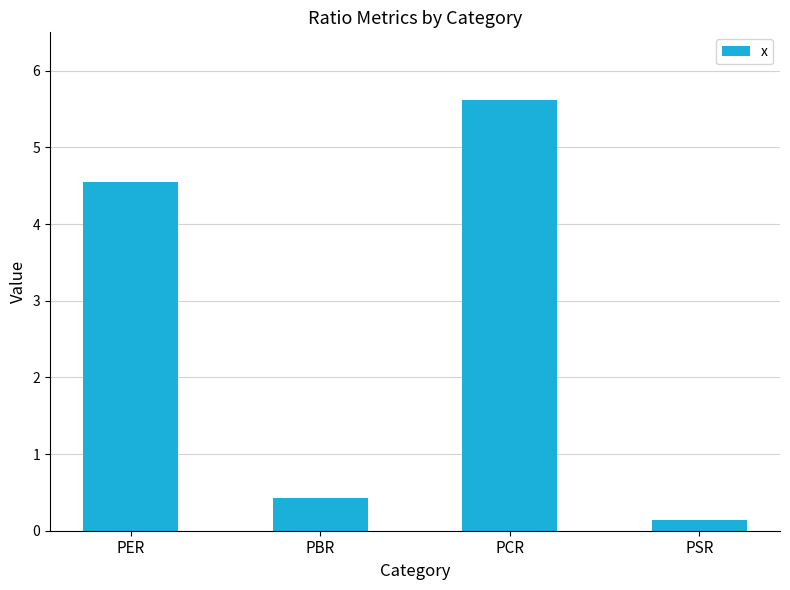

Which label corresponds to the smallest value in the chart?

PSR